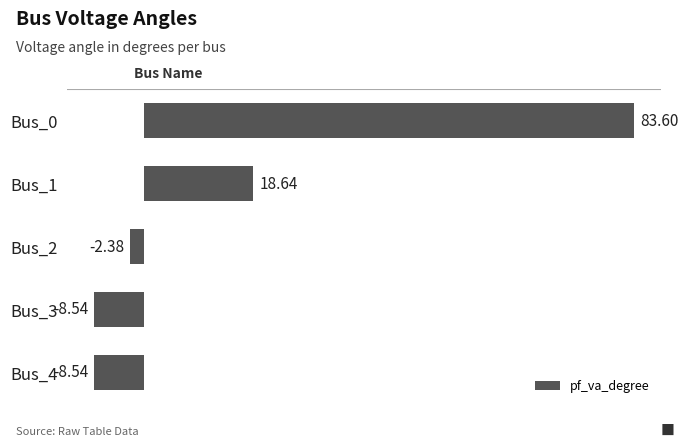

What is the sum of all values?

82.8